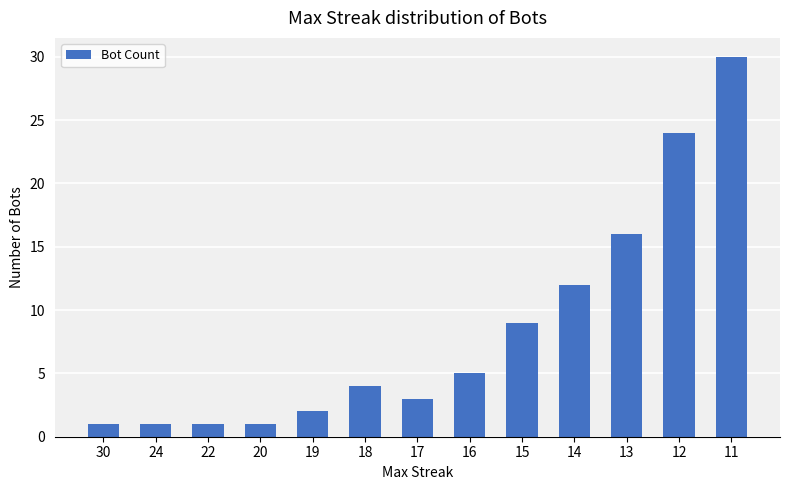

Are the bars horizontal?

No